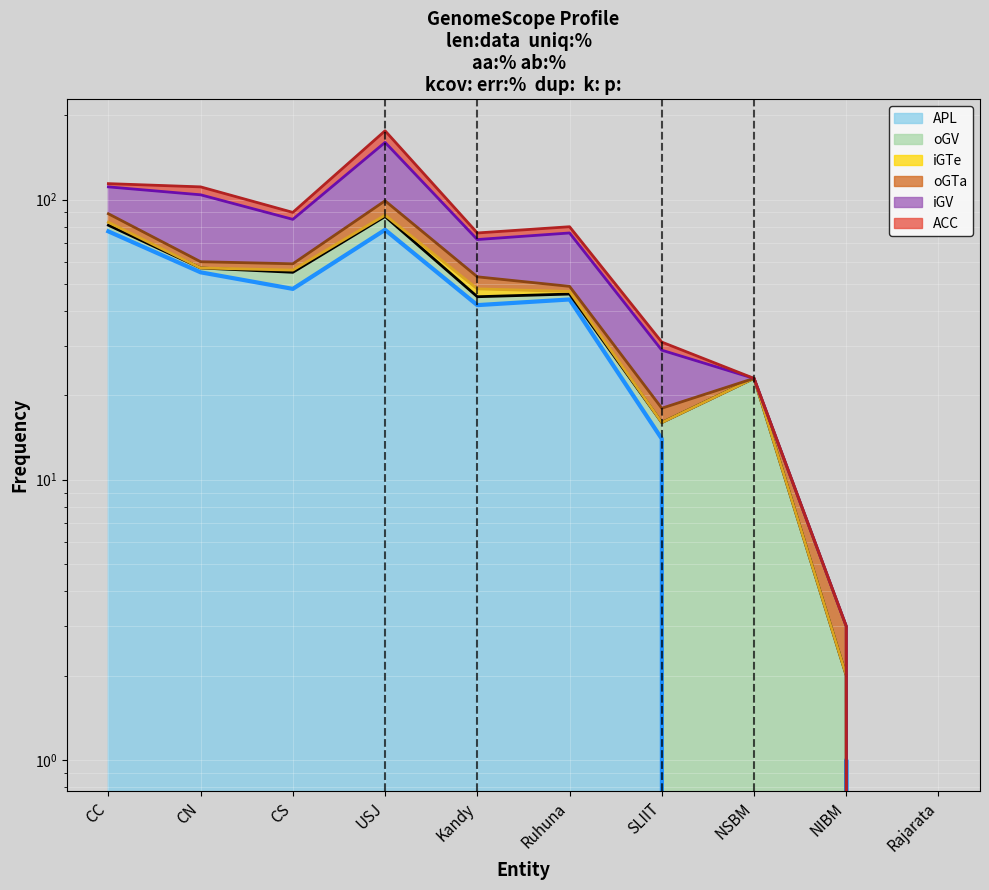

The value of iGV (line) at CN is 104. True or false?

True